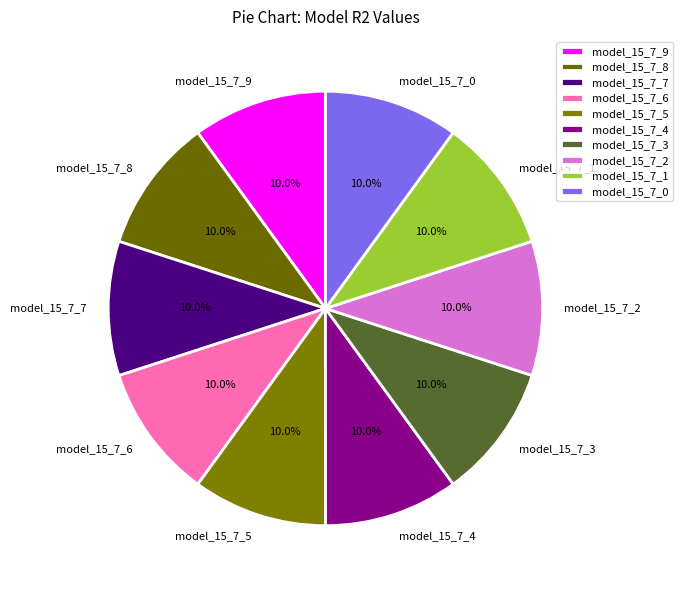

Is there any slice that represents more than half of the pie?

No